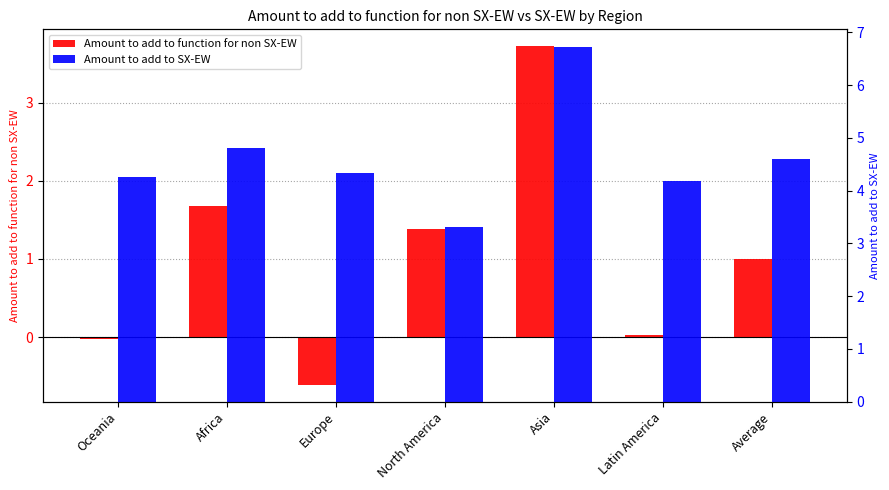

At which label does Amount to add to function for non SX-EW reach its minimum?

Europe